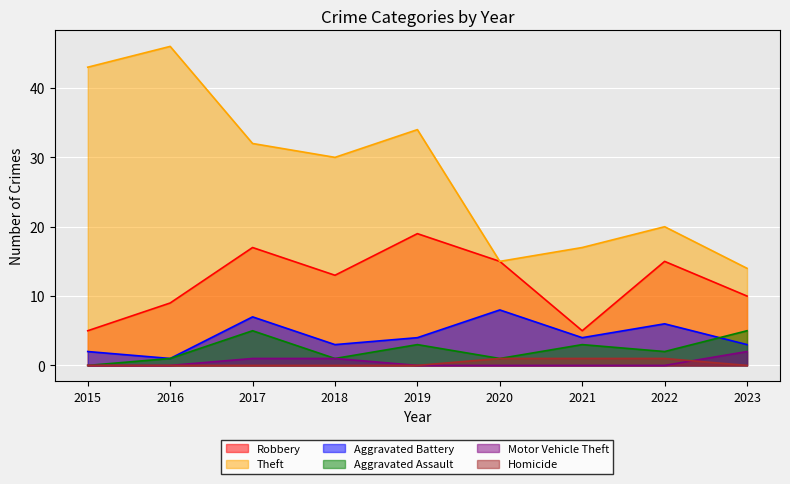

Which series has the largest total across all categories?

Theft